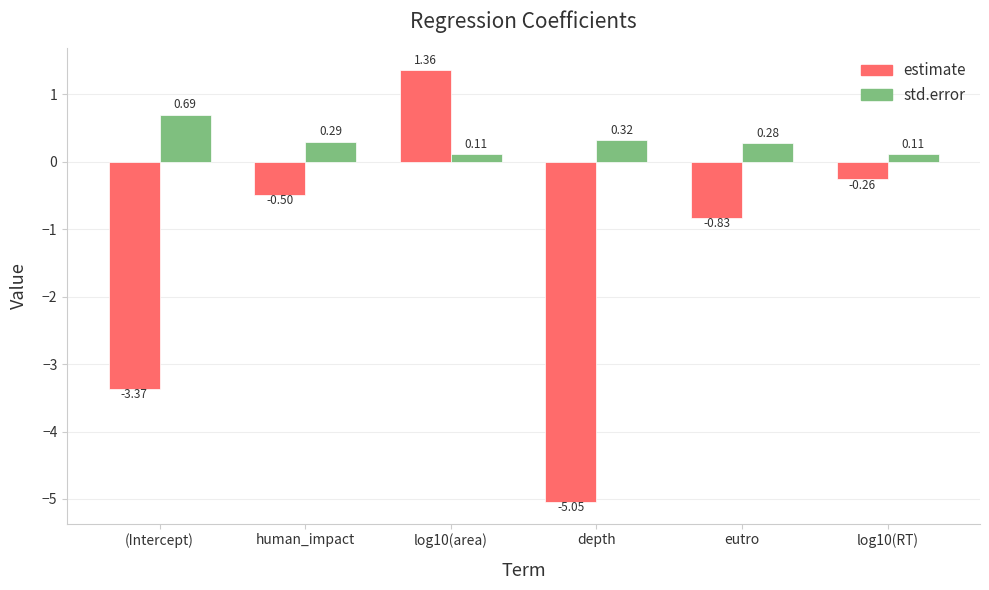

Is the value of estimate at log10(area) greater than the value of std.error at eutro?

Yes